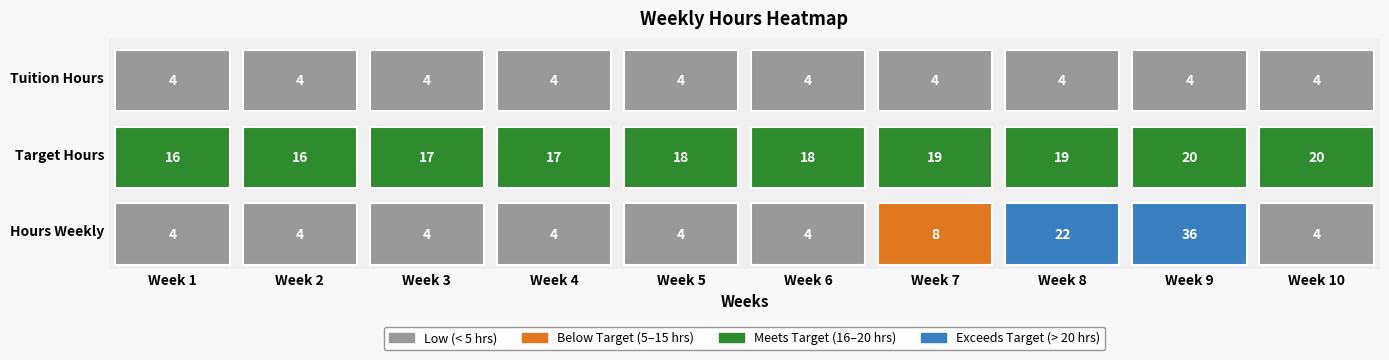

What is the average value of the Hours Weekly series?

9